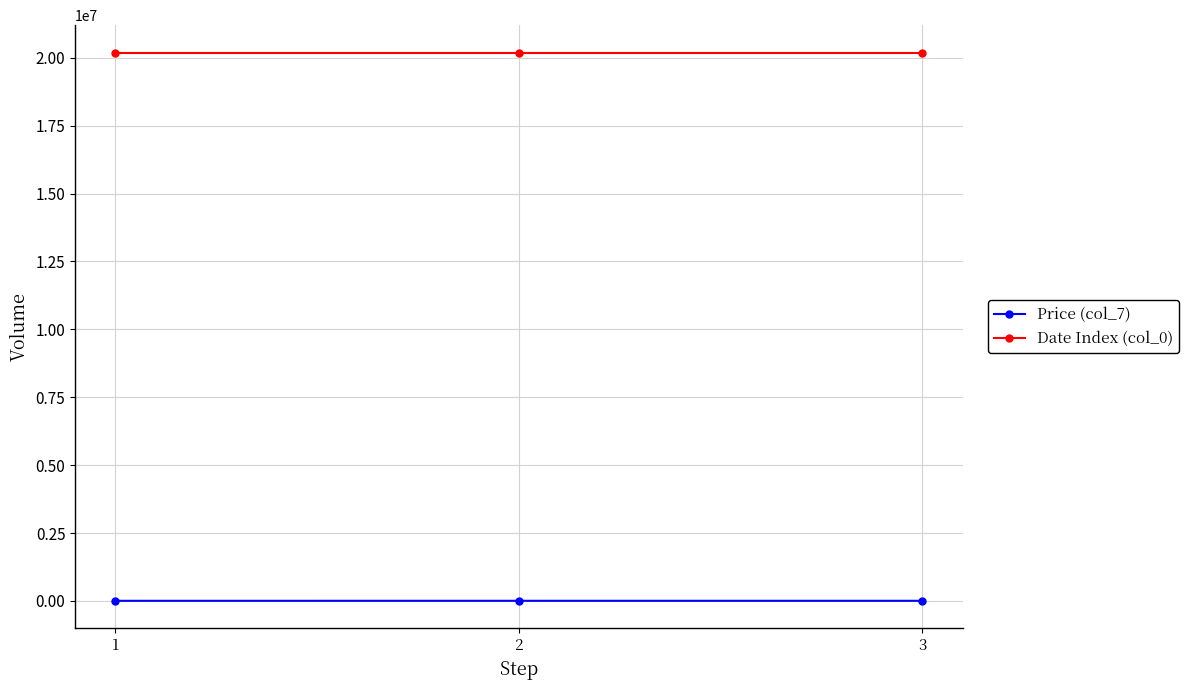

True or false: Date Index (col_0) has a value of 29462727 at 1.

False